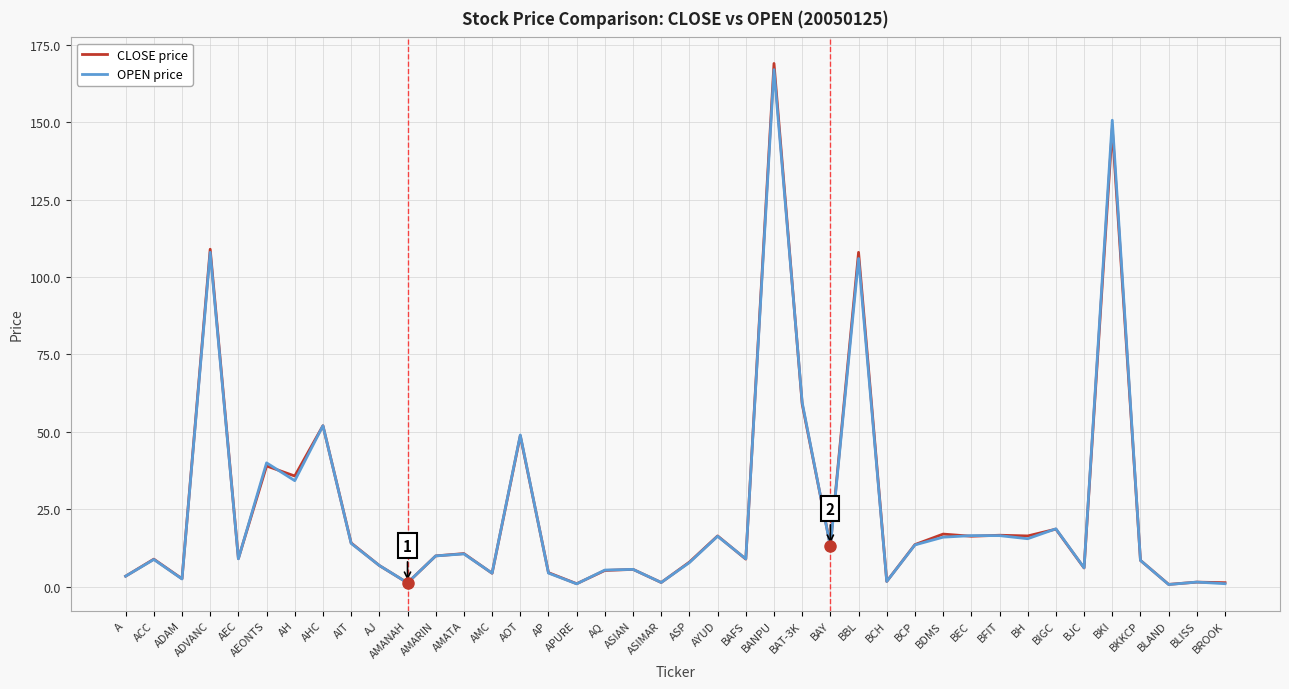

Between BAFS and BCP, which series saw the biggest shift?

CLOSE price